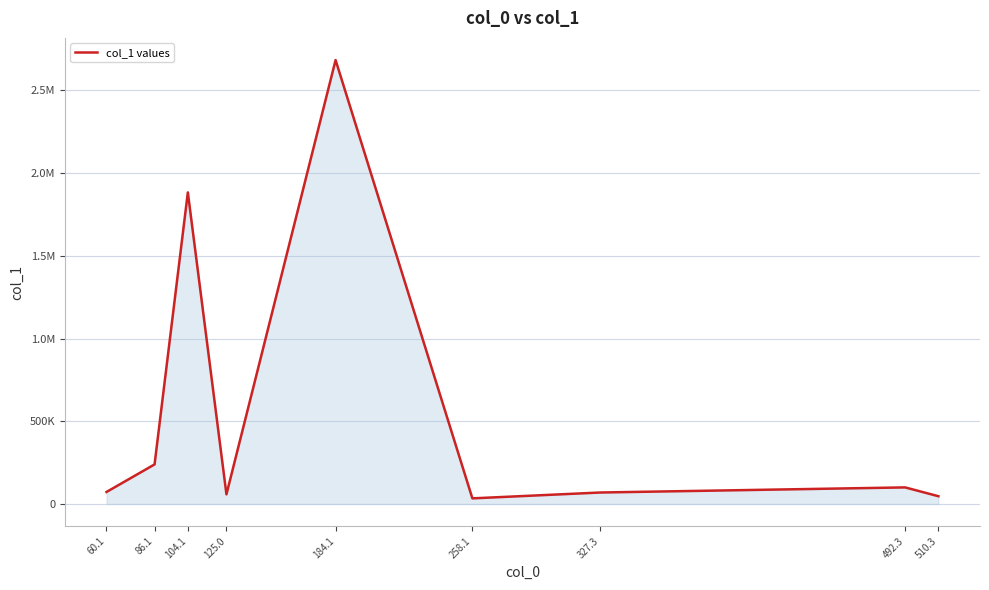

Between 125.0 and 104.1, which is larger?

104.1